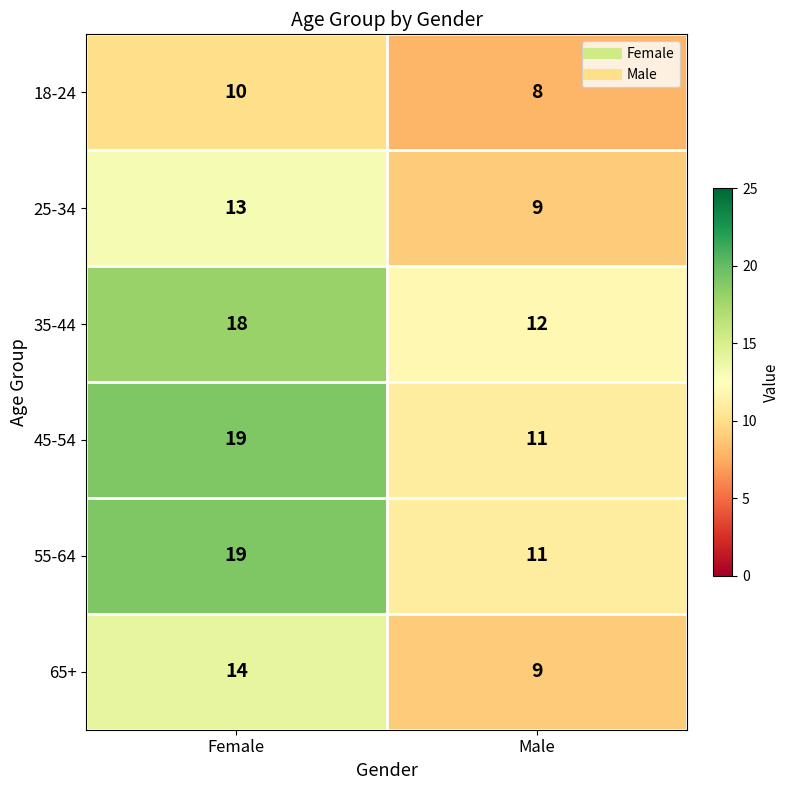

What is the smallest value displayed?

8